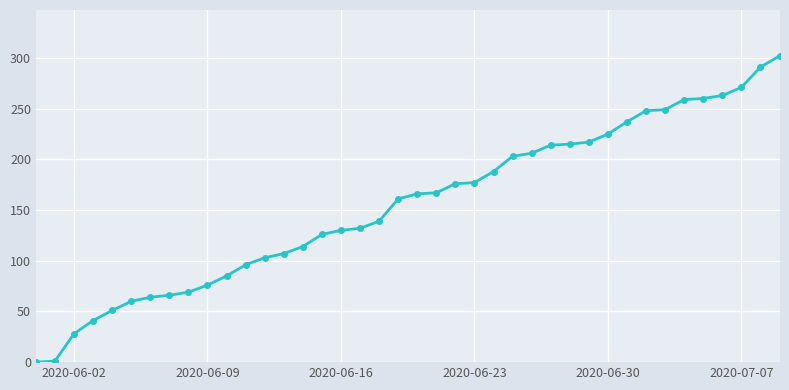

What is the greatest value displayed?

302